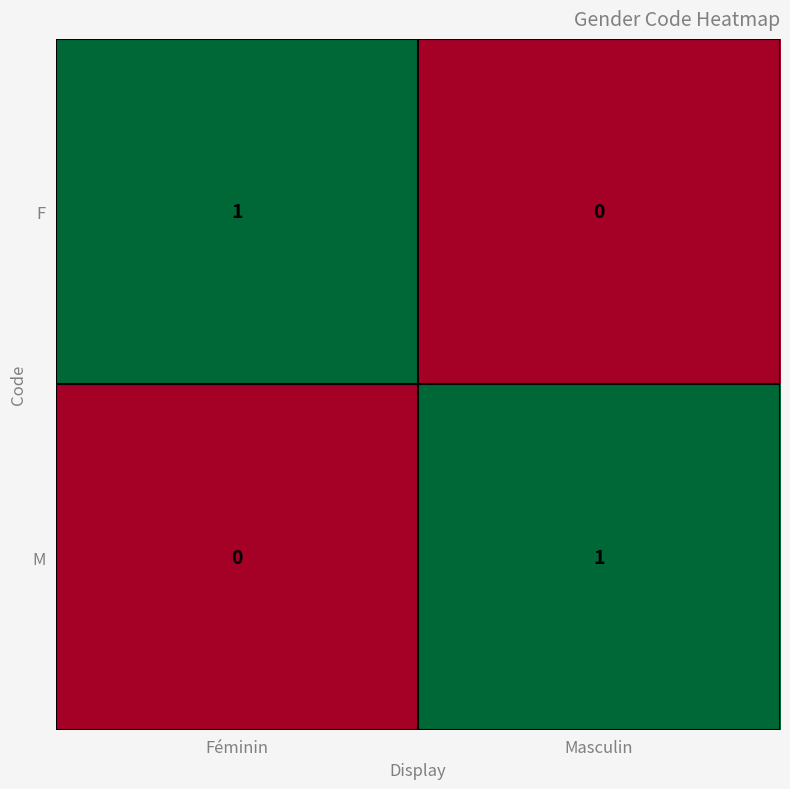

At how many categories does at least one series exceed 0?

2